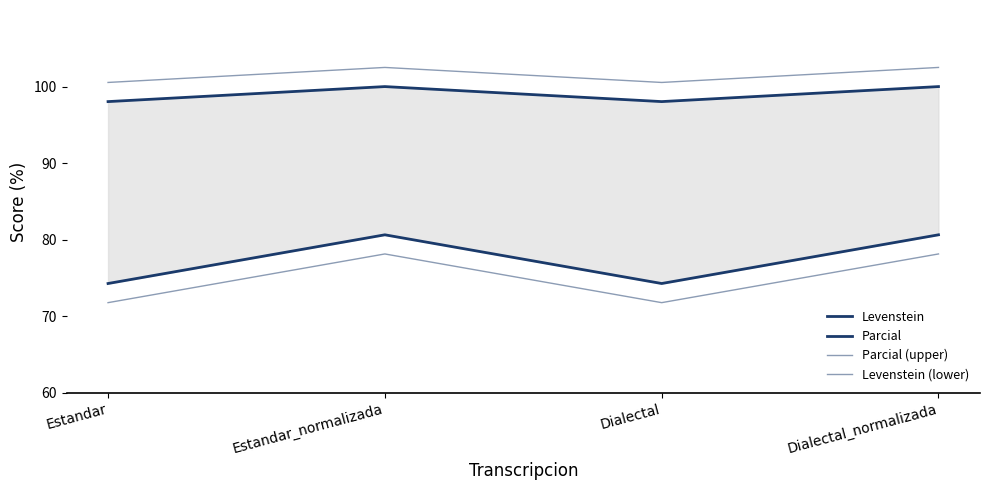

True or false: Levenstein and Levenstein (lower) intersect in this chart.

False